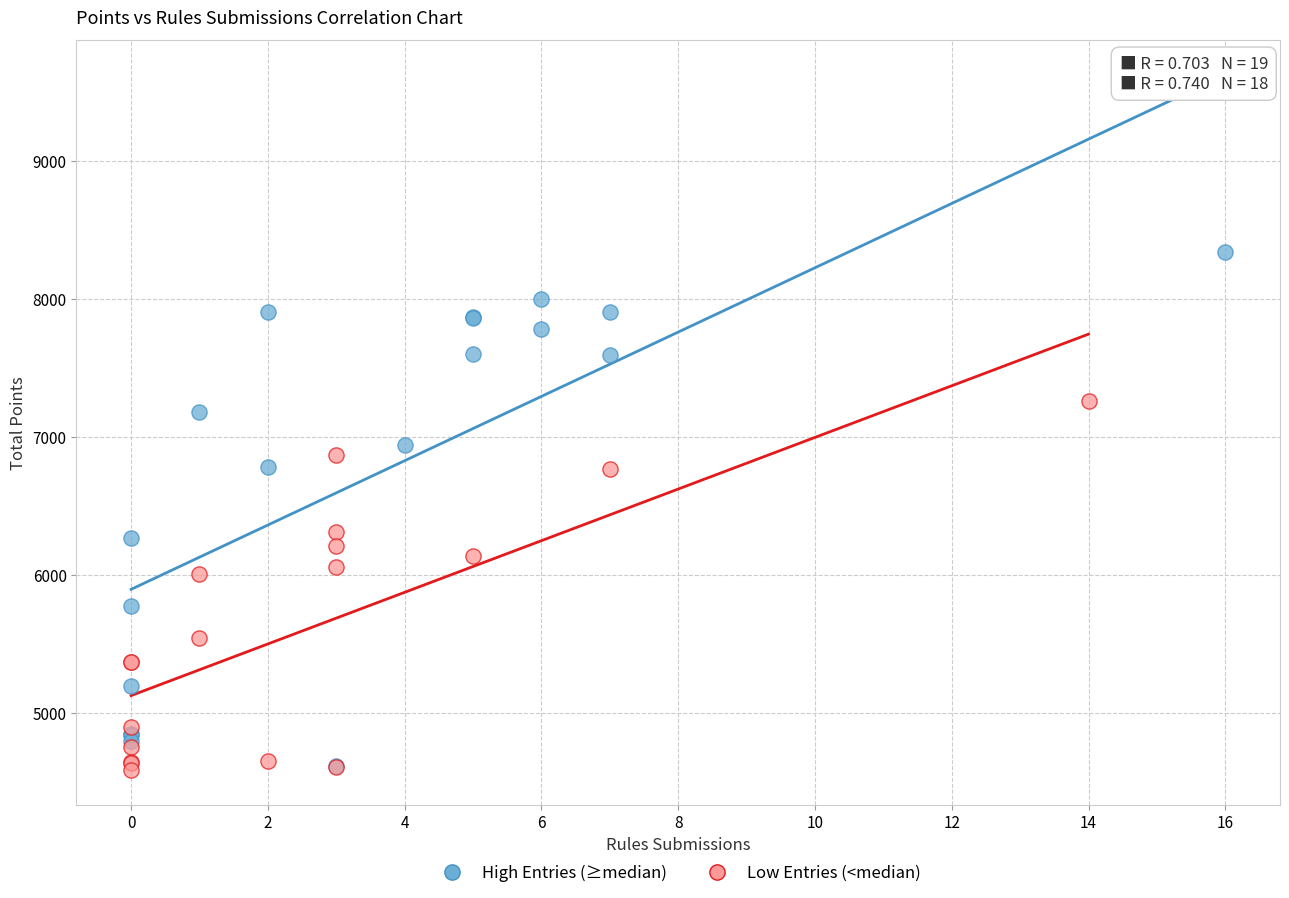

Which series contains the highest Y value?

High Entries (≥median)